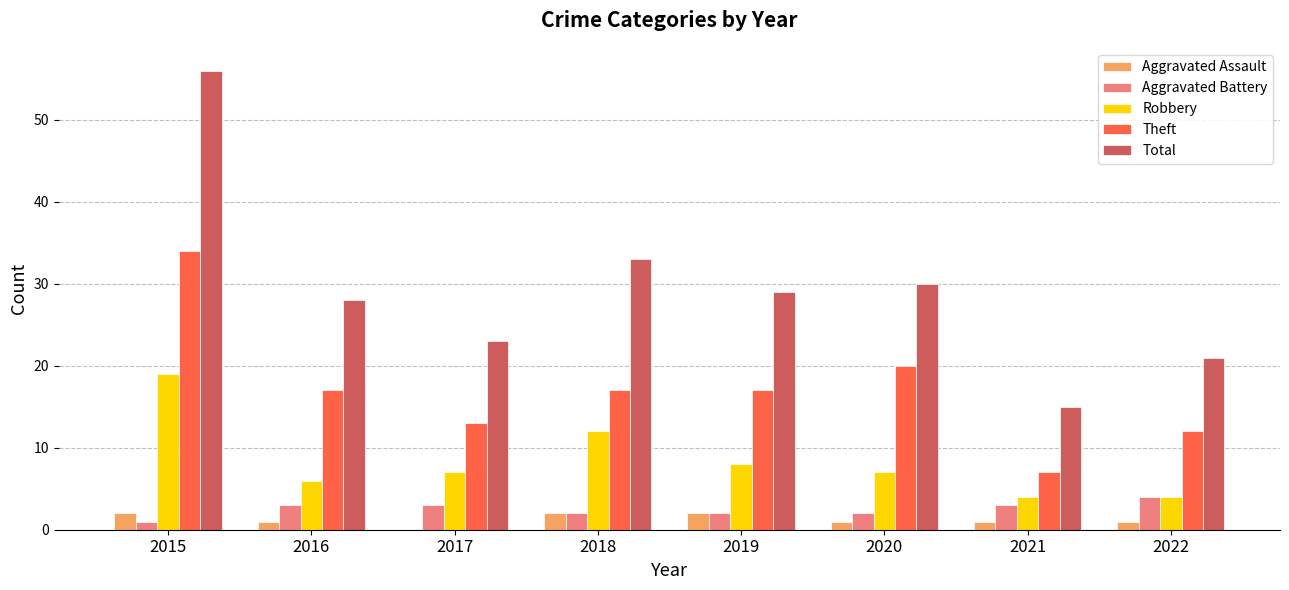

What is the approximate value of Total at 2015?

56